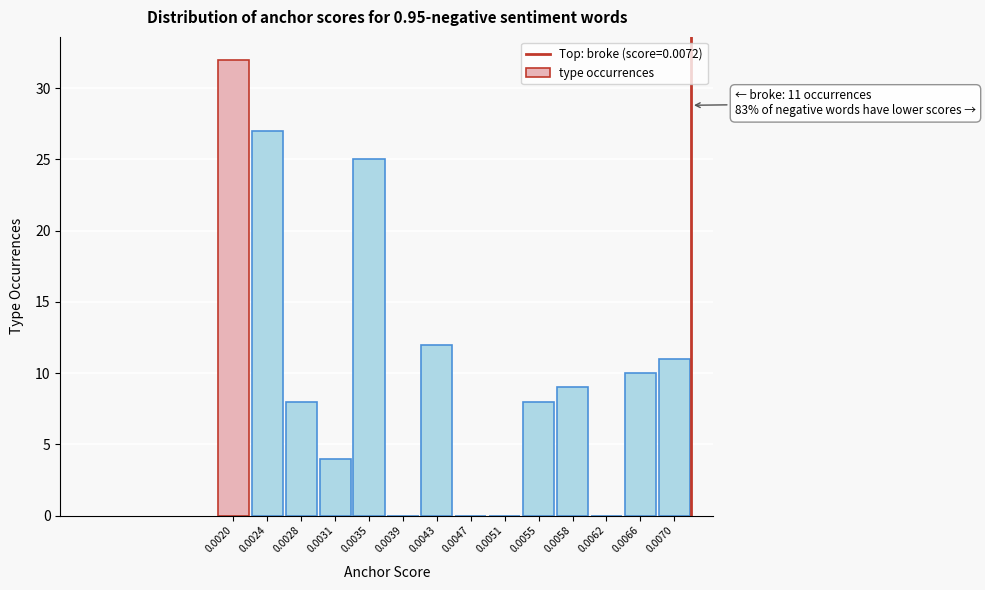

Reading left to right, list all the values displayed in this chart.

0.0020=32	0.0024=27	0.0028=8	0.0031=4	0.0035=25	0.0039=0	0.0043=12	0.0047=0	0.0051=0	0.0055=8	0.0058=9	0.0062=0	0.0066=10	0.0070=11